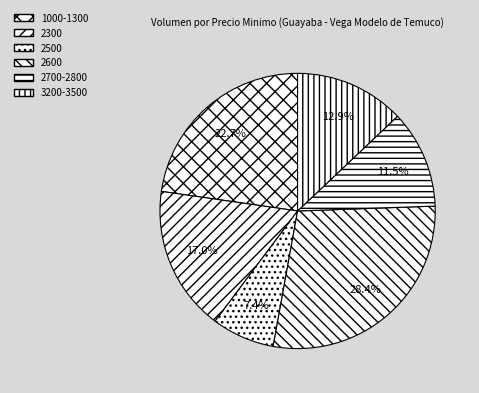

How many segments does this pie chart have?

6